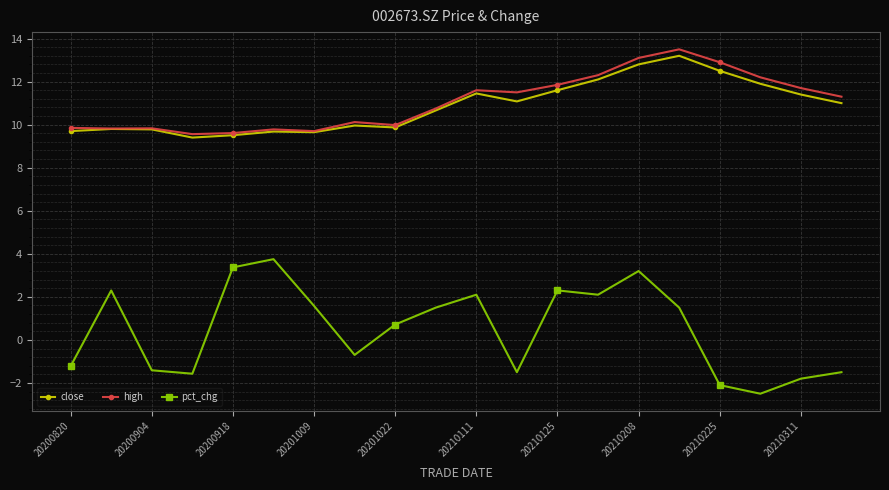

Which series has the widest spread of values?

pct_chg